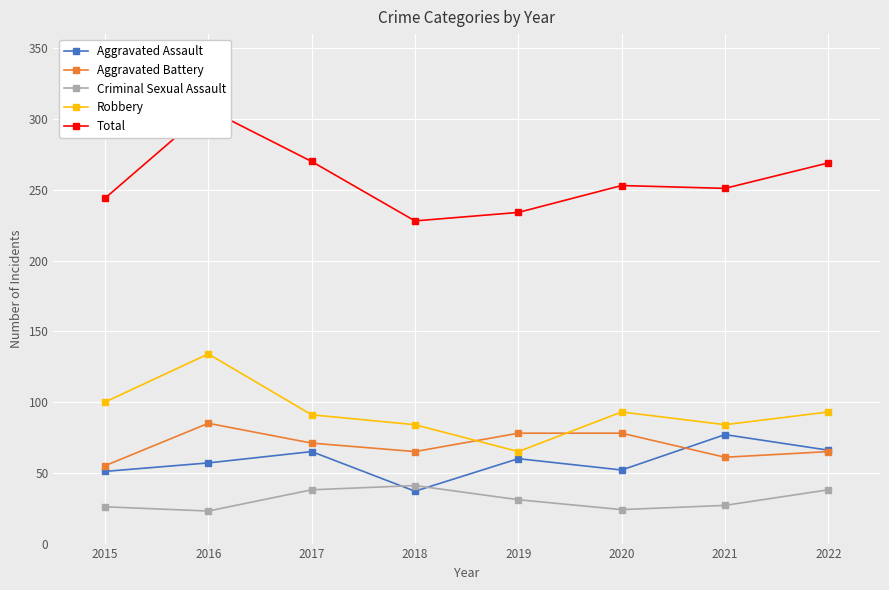

What is the lowest value of the Criminal Sexual Assault series?

23